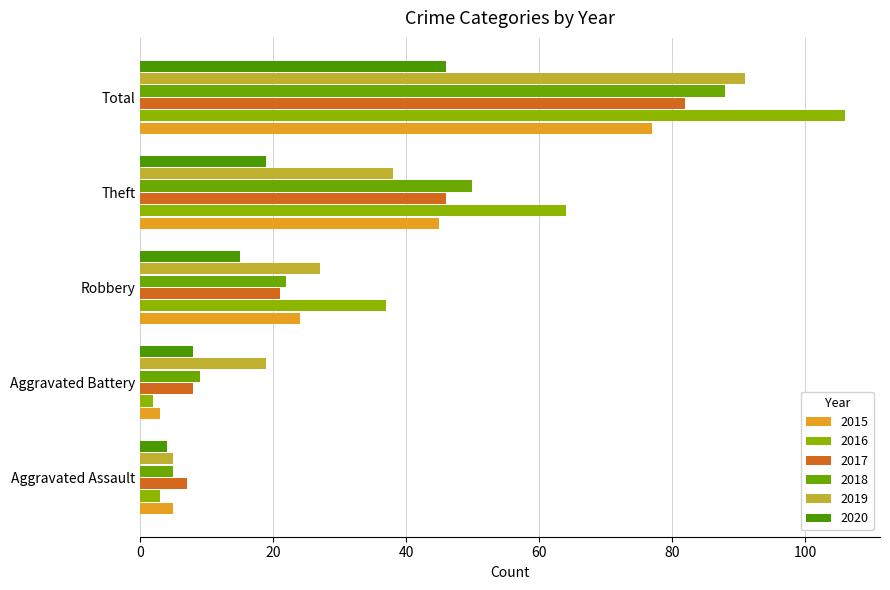

How many data points in 2017 are less than 21?

2